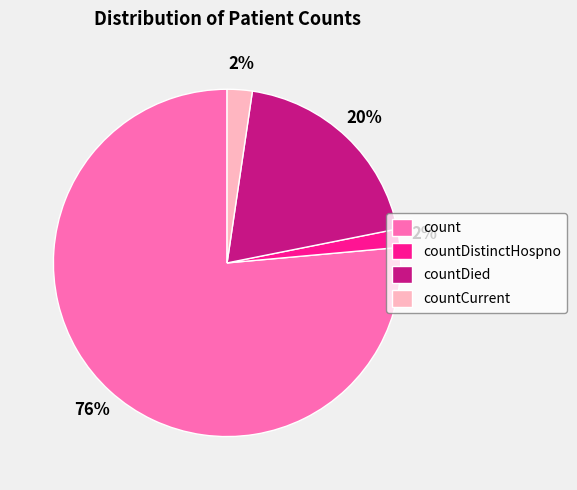

Do countDied and countCurrent together represent more than half of the pie?

No